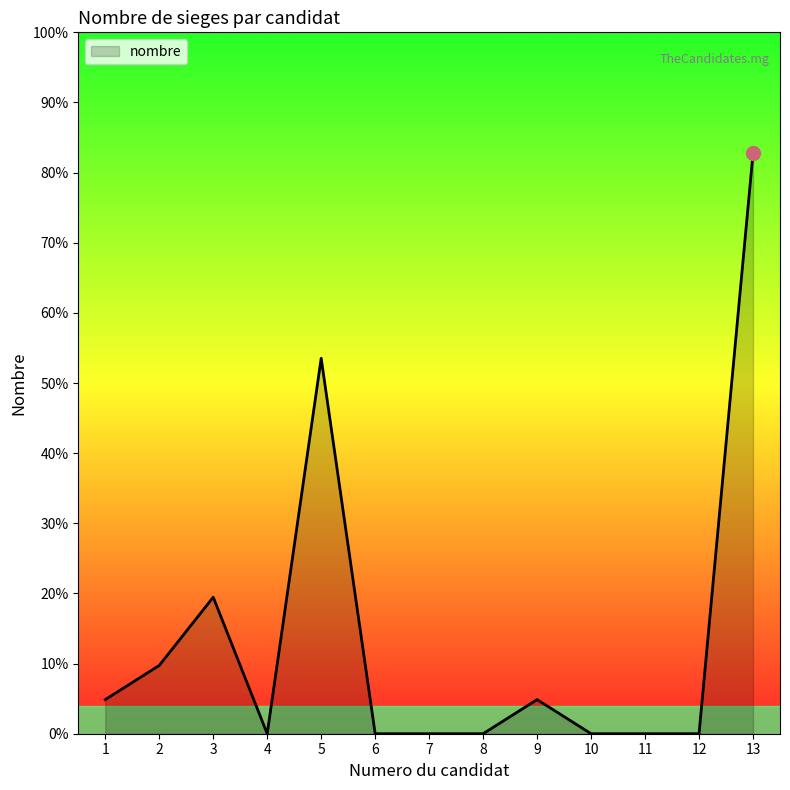

Does the chart display data point markers on the line(s)?

No